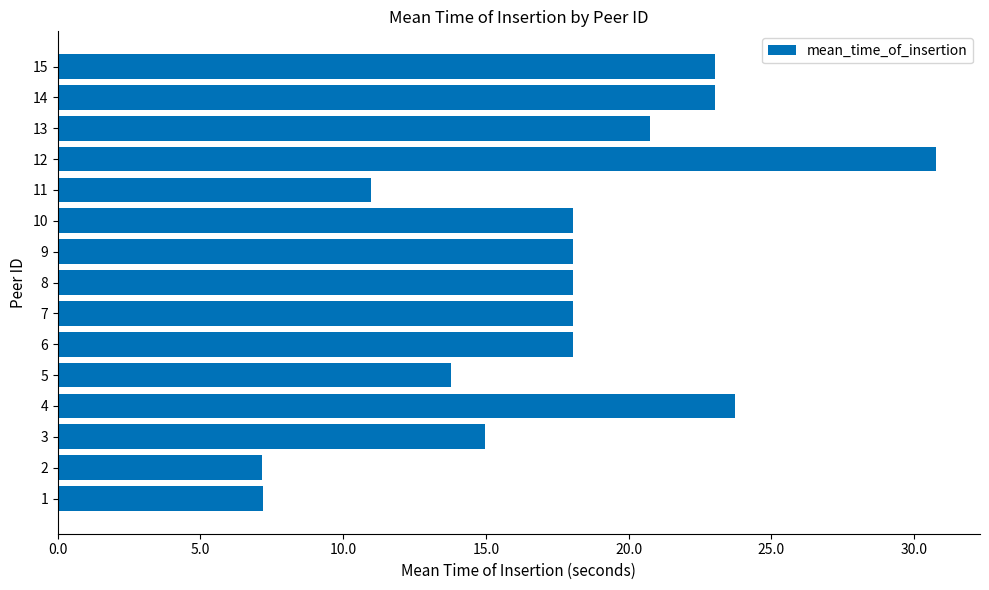

How many series are shown in this chart?

1